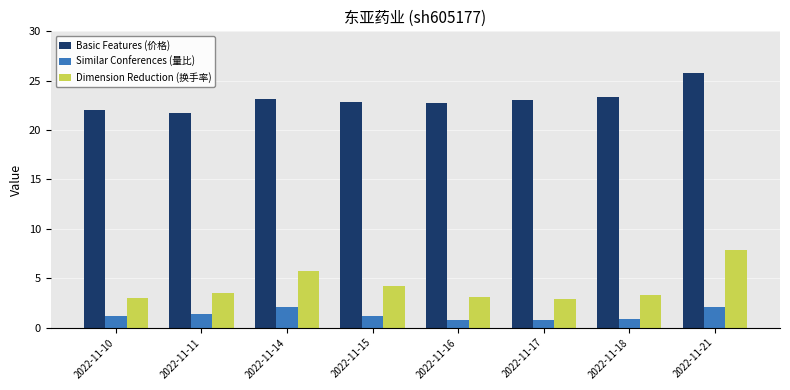

True or false: Basic Features (价格) has a value of 40.4 at 2022-11-21.

False